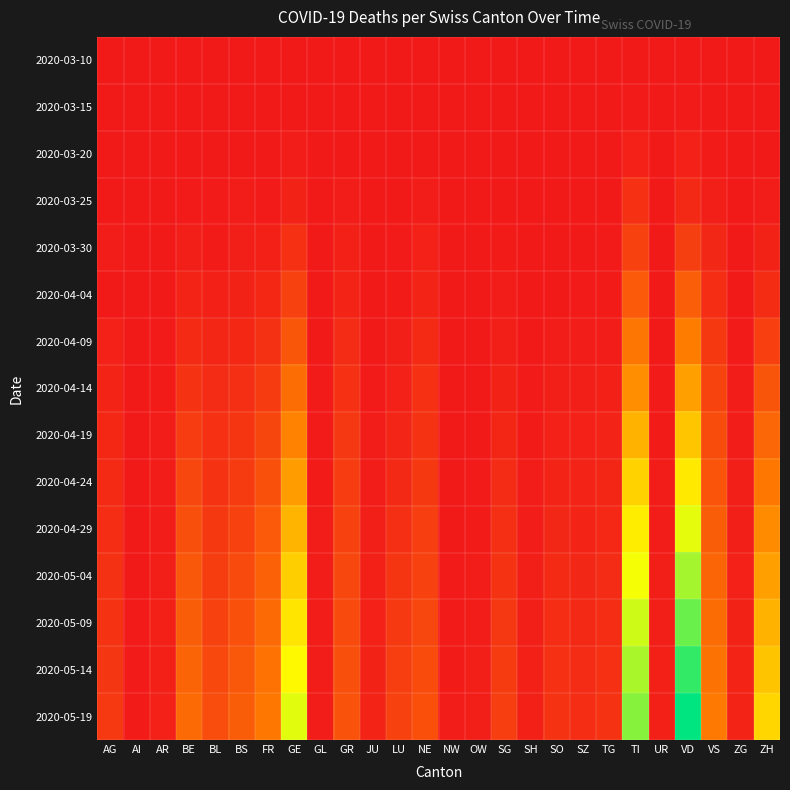

List the series in order of their peak value, lowest first.

2020-03-10, 2020-03-15, 2020-03-20, 2020-03-25, 2020-03-30, 2020-04-04, 2020-04-09, 2020-04-14, 2020-04-19, 2020-04-24, 2020-04-29, 2020-05-04, 2020-05-09, 2020-05-14, 2020-05-19